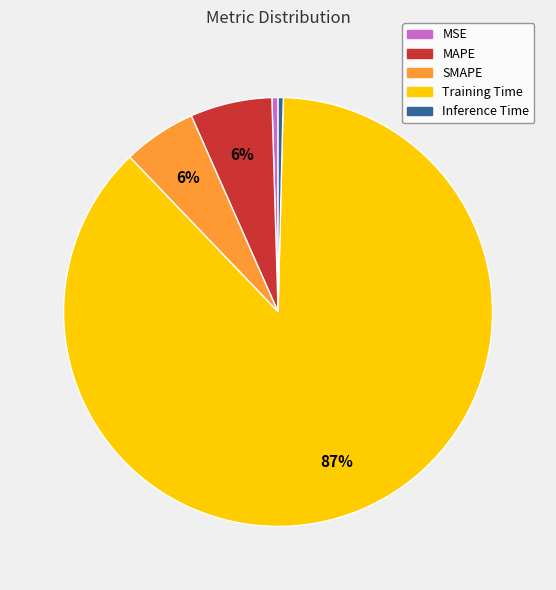

Does Training Time account for over 50% of the chart?

Yes